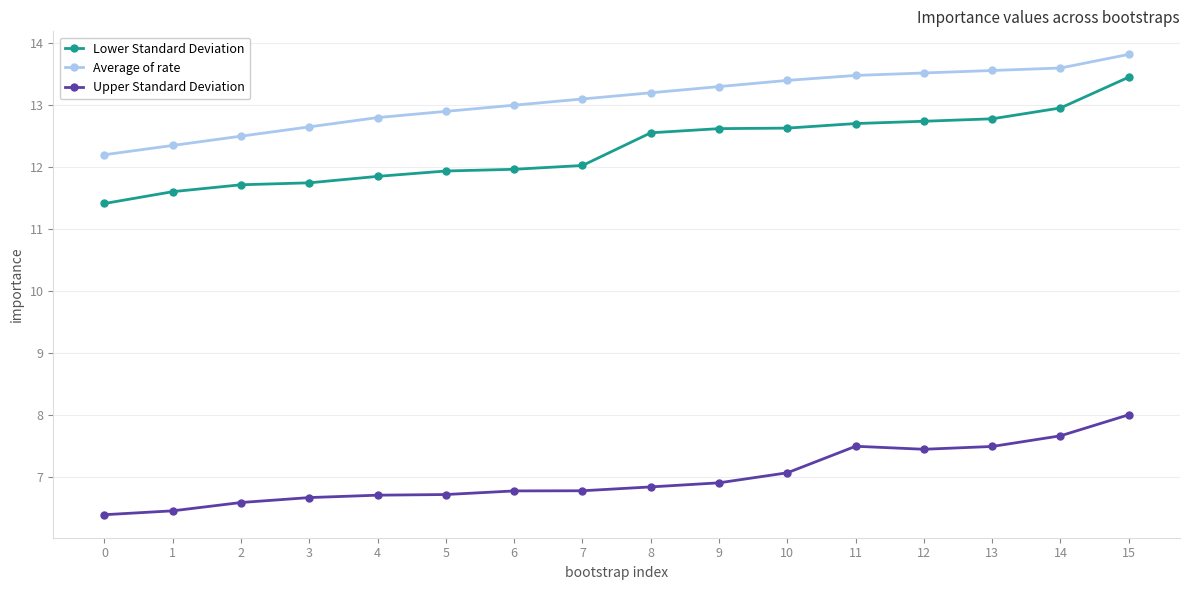

The value of Lower Standard Deviation at 0 is 11.4. True or false?

True